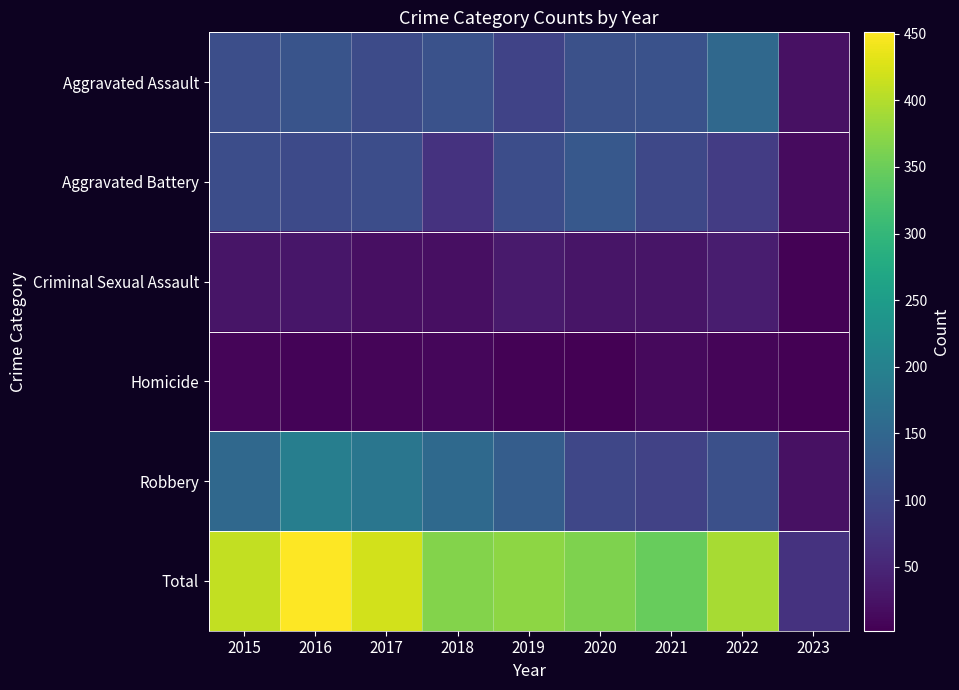

Reading left to right, extract all data points from this chart.

Aggravated Assault: 2015=110	2016=118	2017=105	2018=115	2019=92	2020=113	2021=115	2022=154	2023=22
Aggravated Battery: 2015=108	2016=102	2017=108	2018=67	2019=108	2020=126	2021=100	2022=81	2023=16
Criminal Sexual Assault: 2015=28	2016=30	2017=21	2018=21	2019=35	2020=27	2021=27	2022=38	2023=4
Homicide: 2015=9	2016=7	2017=8	2018=10	2019=5	2020=2	2021=13	2022=9	2023=3
Robbery: 2015=154	2016=194	2017=178	2018=155	2019=135	2020=97	2021=91	2022=111	2023=23
Total: 2015=409	2016=451	2017=420	2018=368	2019=375	2020=365	2021=346	2022=393	2023=68